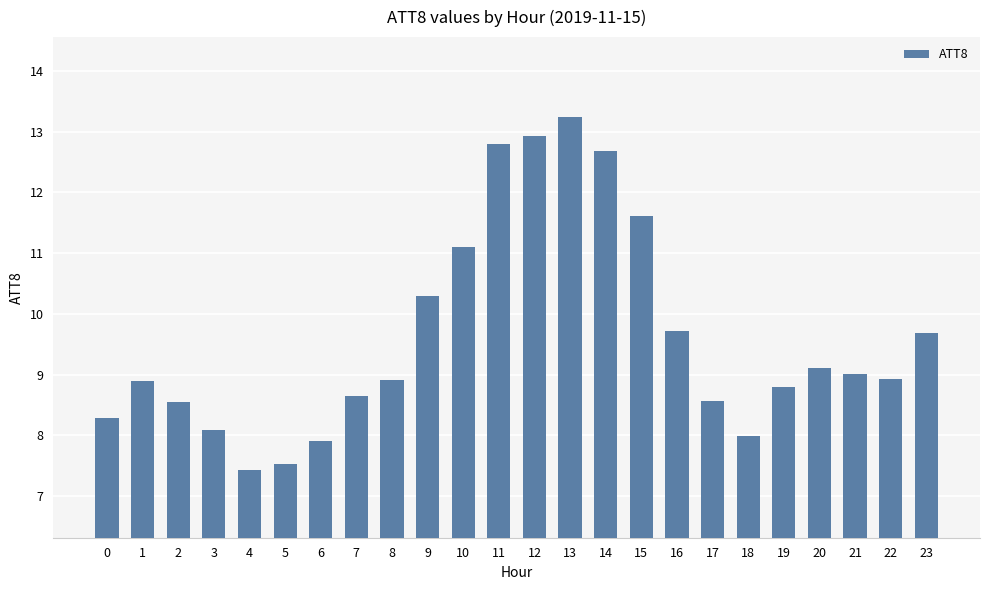

Between 10 and 21, which is larger?

10